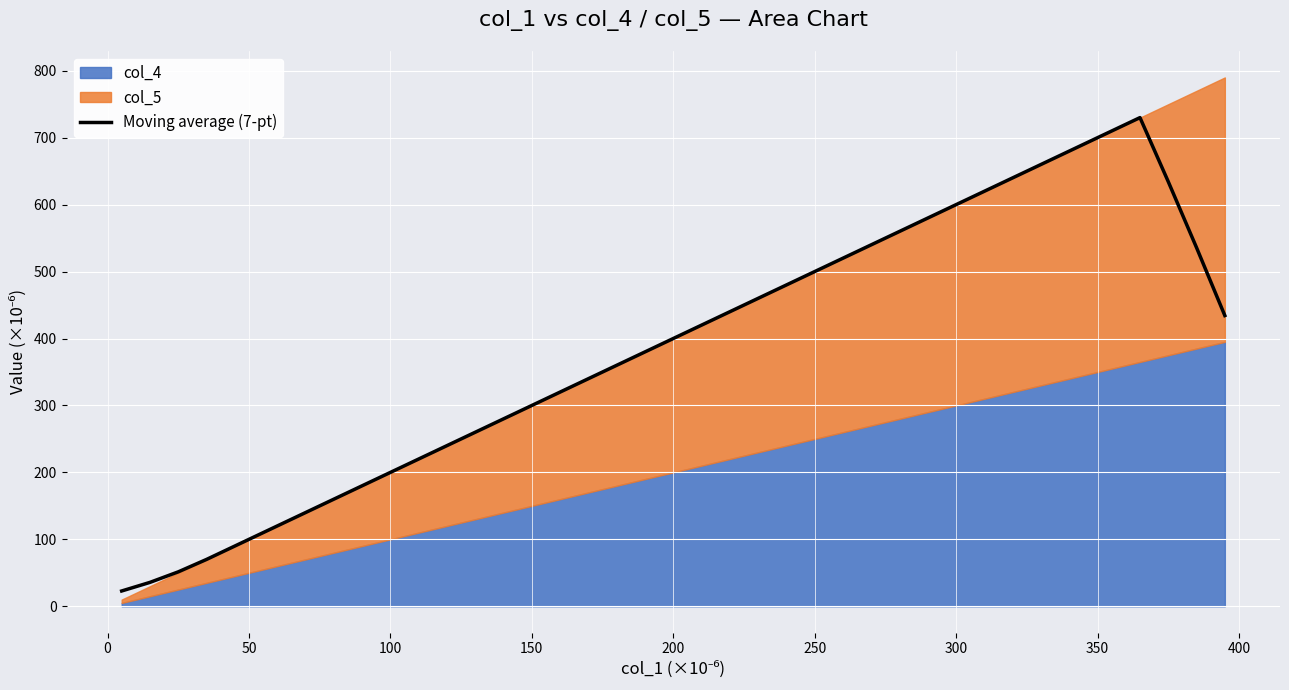

How many values exceed 410?

19